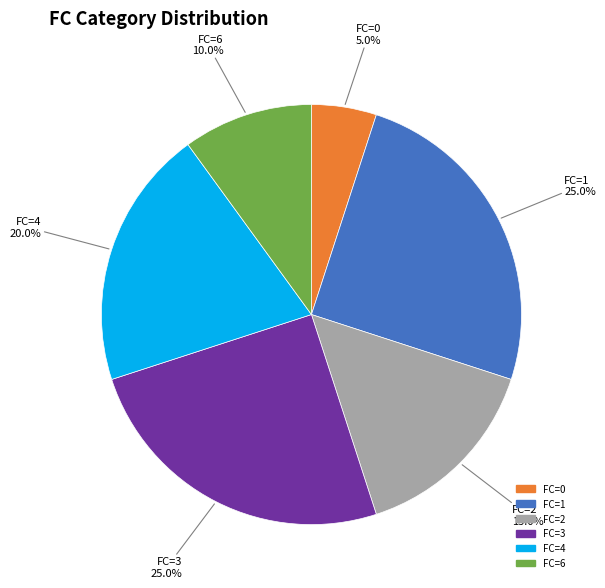

Does any single category account for the majority?

No